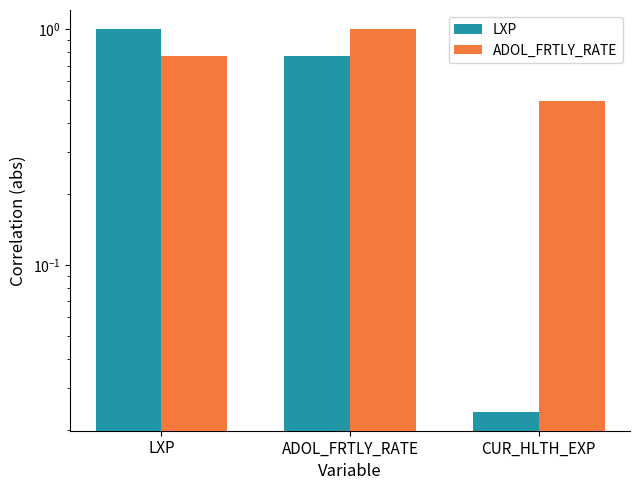

At which label is ADOL_FRTLY_RATE closest to 0?

CUR_HLTH_EXP